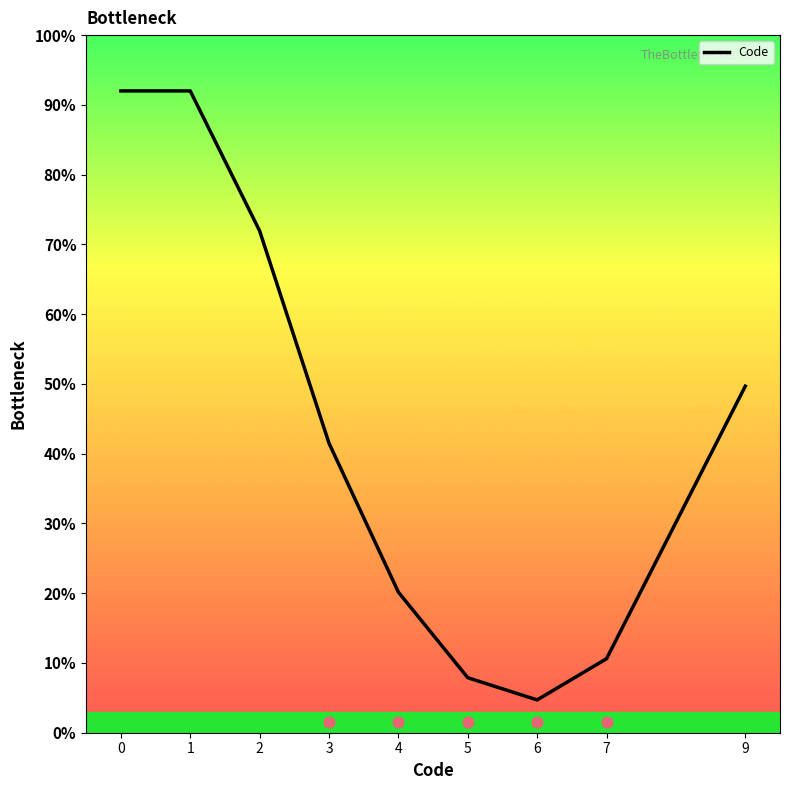

What is the ratio of the value at 3 to the value at 2?

0.6